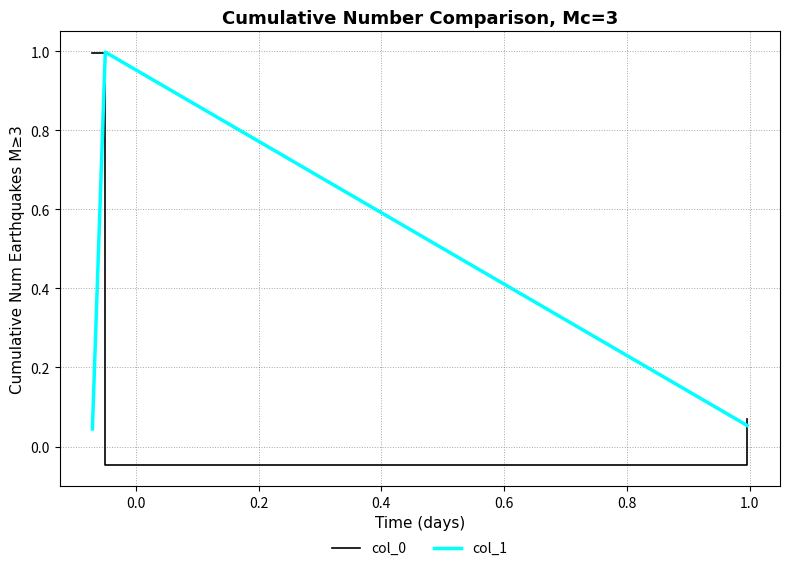

What is the maximum value shown in the chart?

1.0